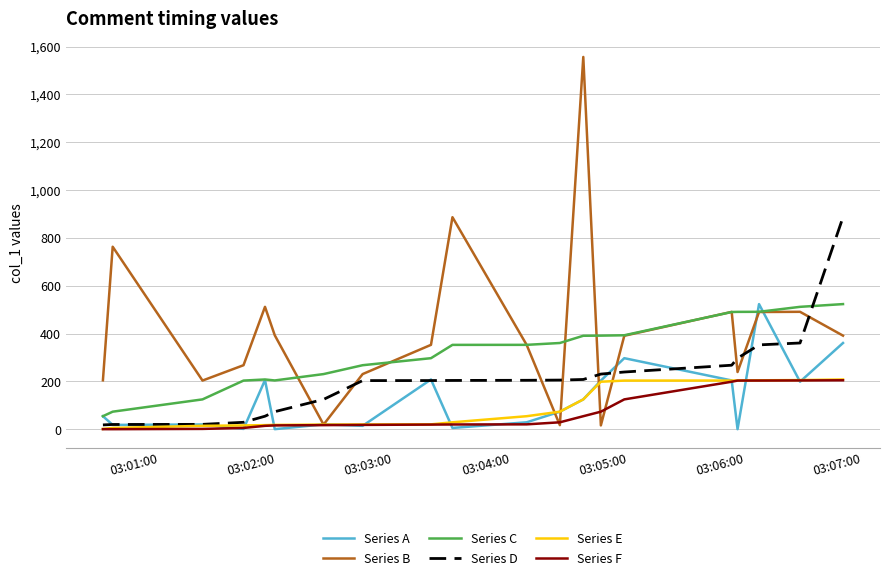

Which series has the widest spread of values?

Series B